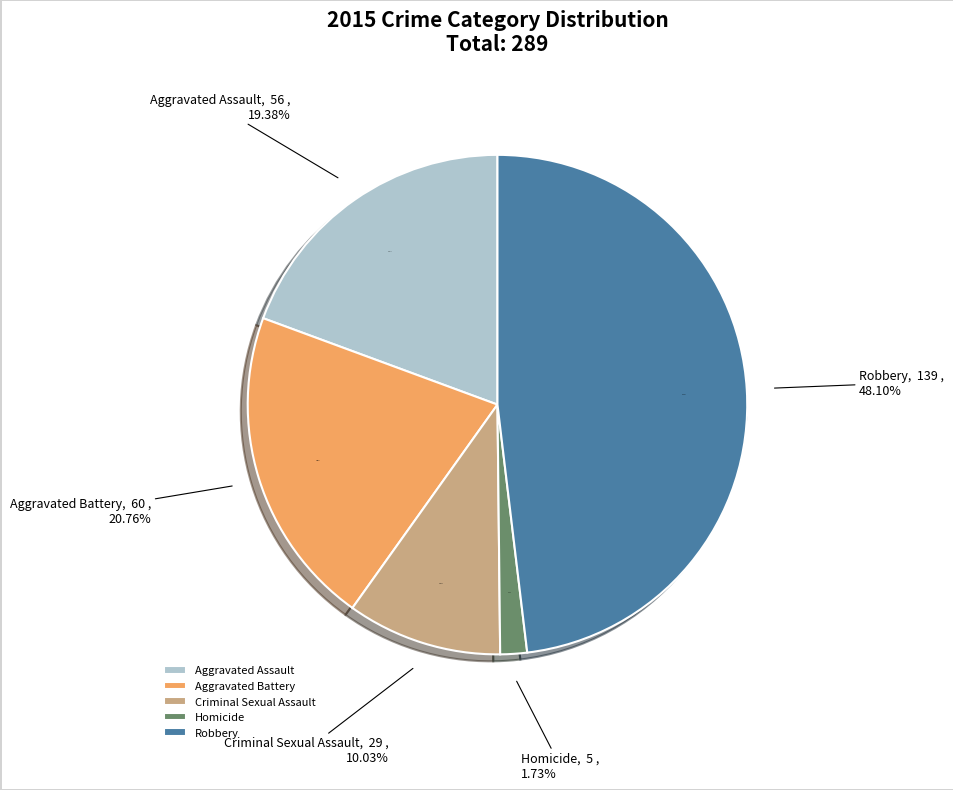

Rank the categories by value from highest to lowest.

Robbery, Aggravated Battery, Aggravated Assault, Criminal Sexual Assault, Homicide